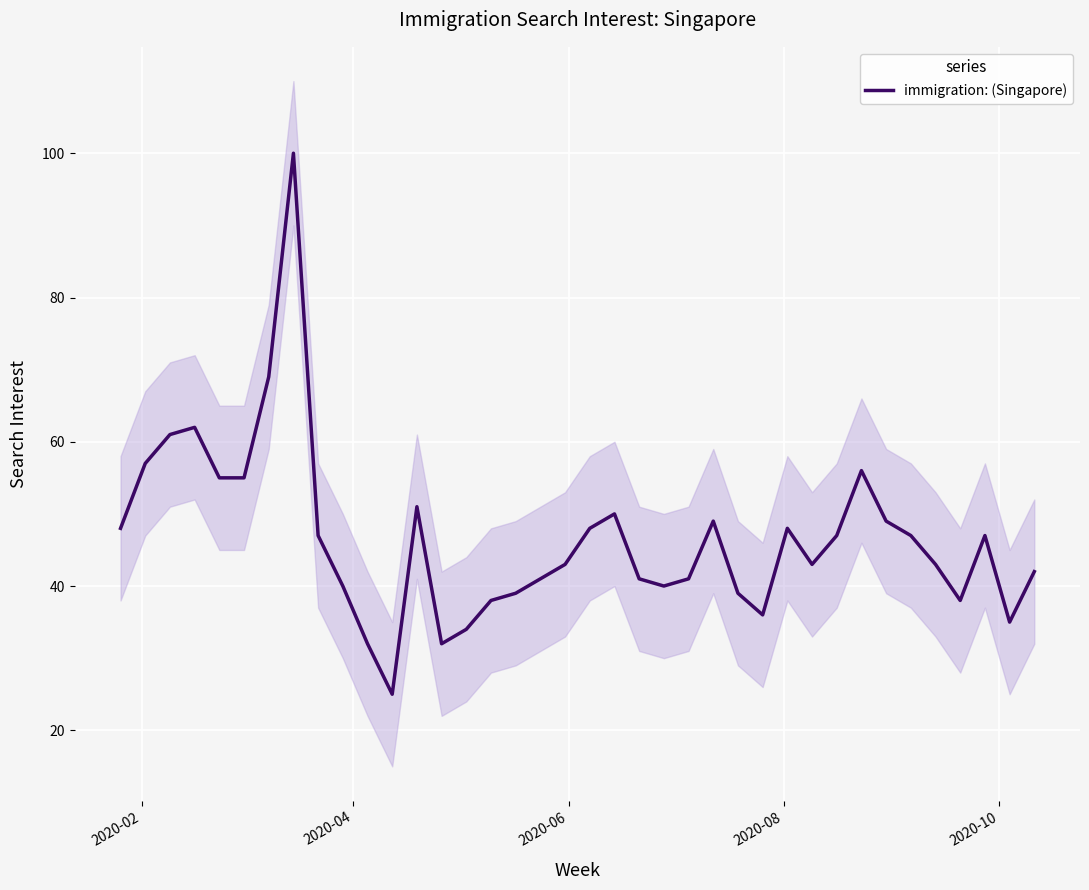

What is the smallest value displayed?

25